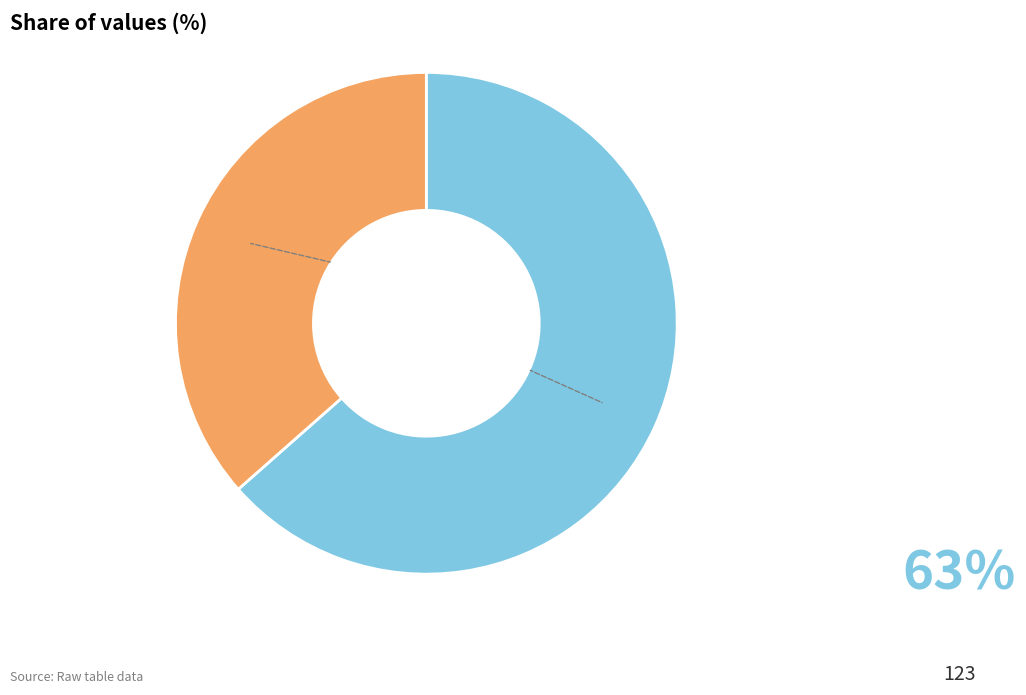

Do 2 and 123 together represent more than half of the pie?

Yes